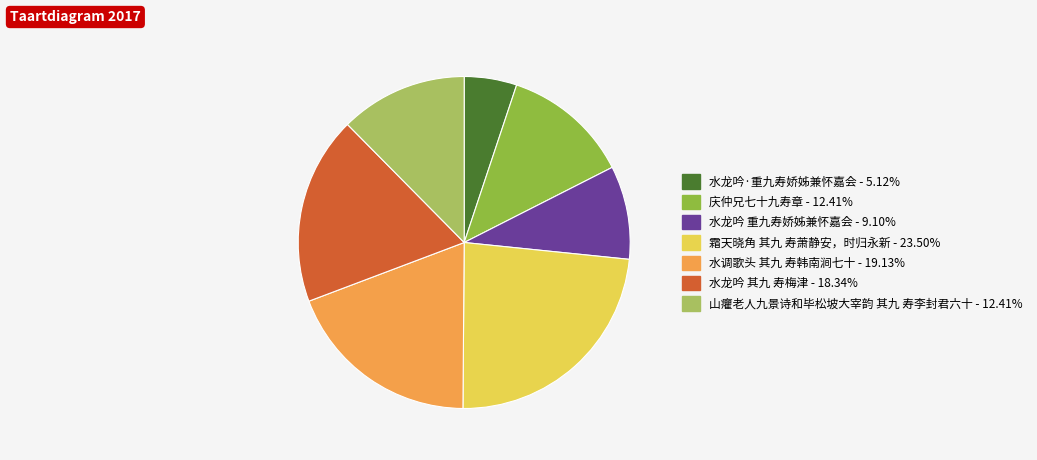

Which has a higher value, 水调歌头 其九 寿韩南涧七十 or 水龙吟·重九寿娇姊兼怀嘉会?

水调歌头 其九 寿韩南涧七十